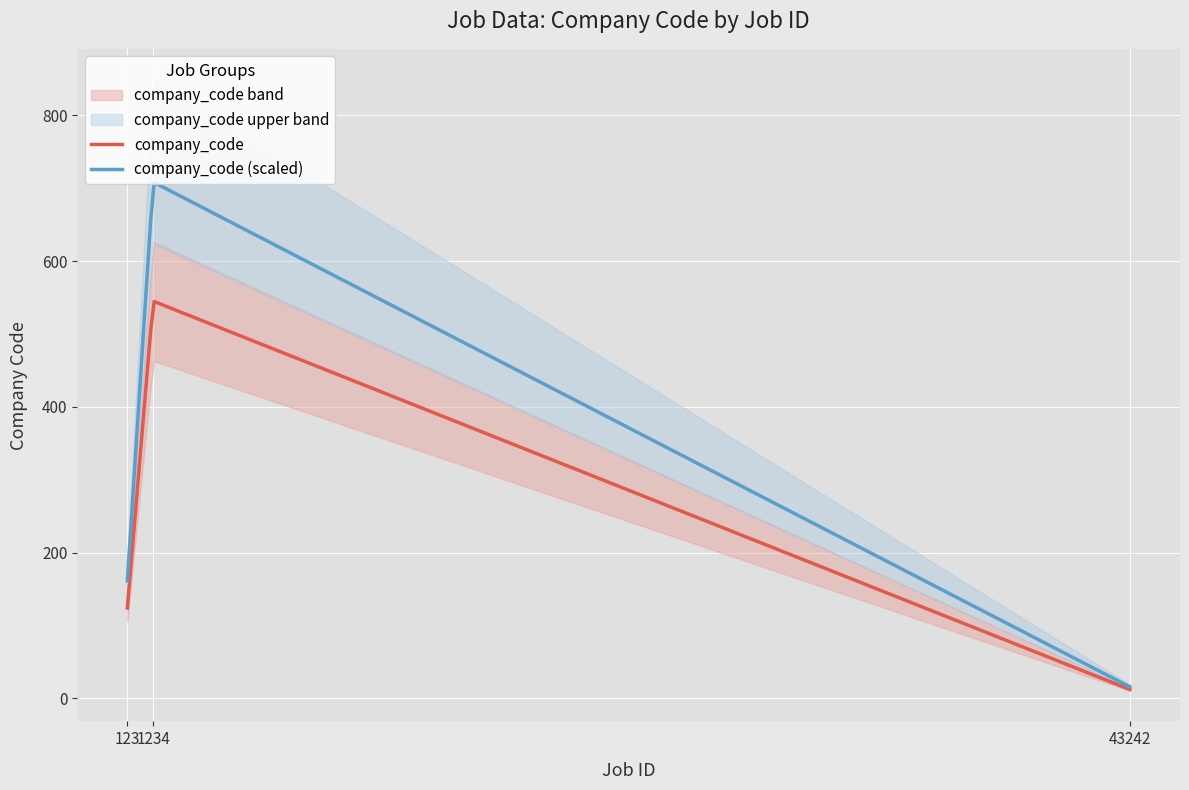

Where does the data first go above 124?

1234